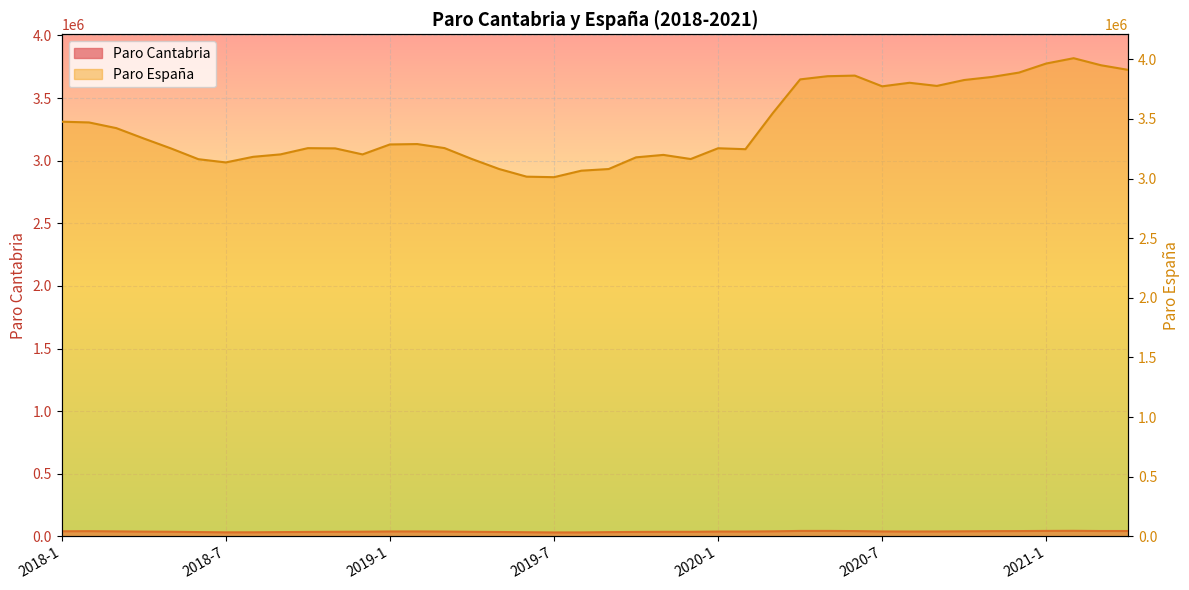

Rank the series by their maximum value, from highest to lowest.

Paro España, Paro Cantabria